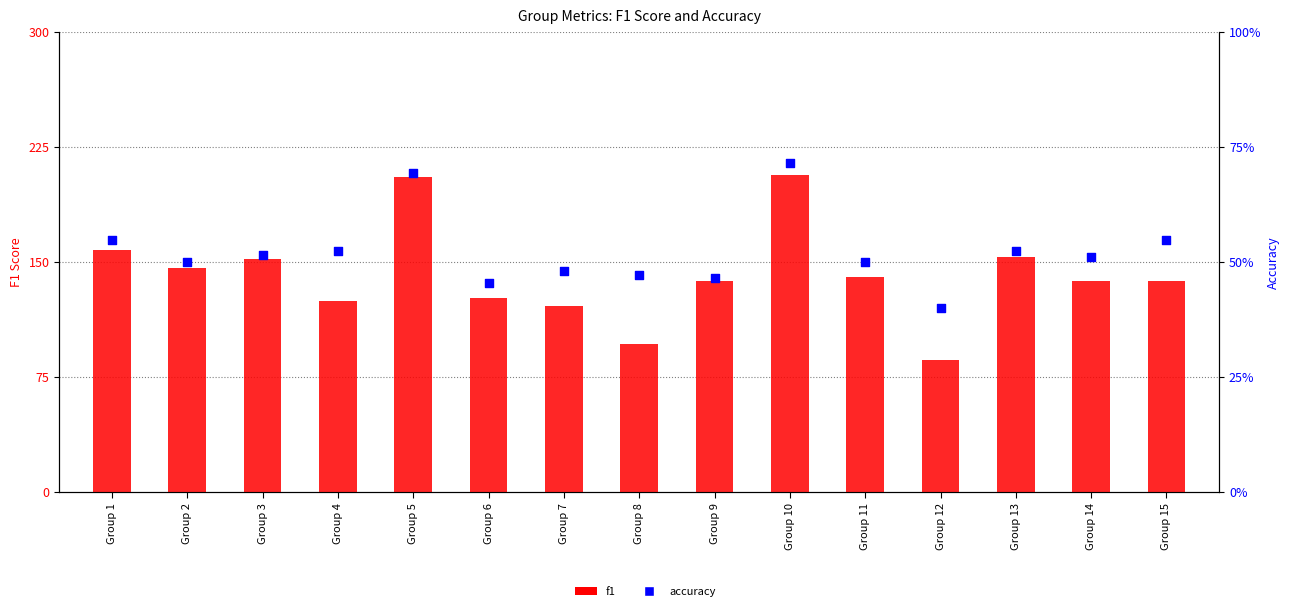

Which series reaches the maximum Y coordinate?

f1